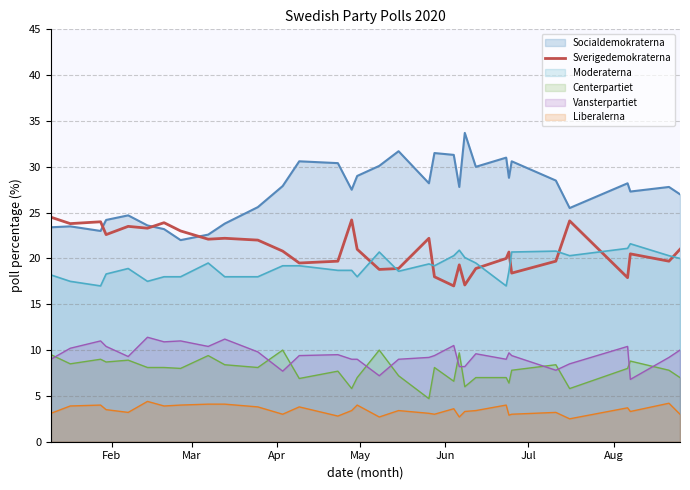

Which series has the widest spread of values?

Socialdemokraterna